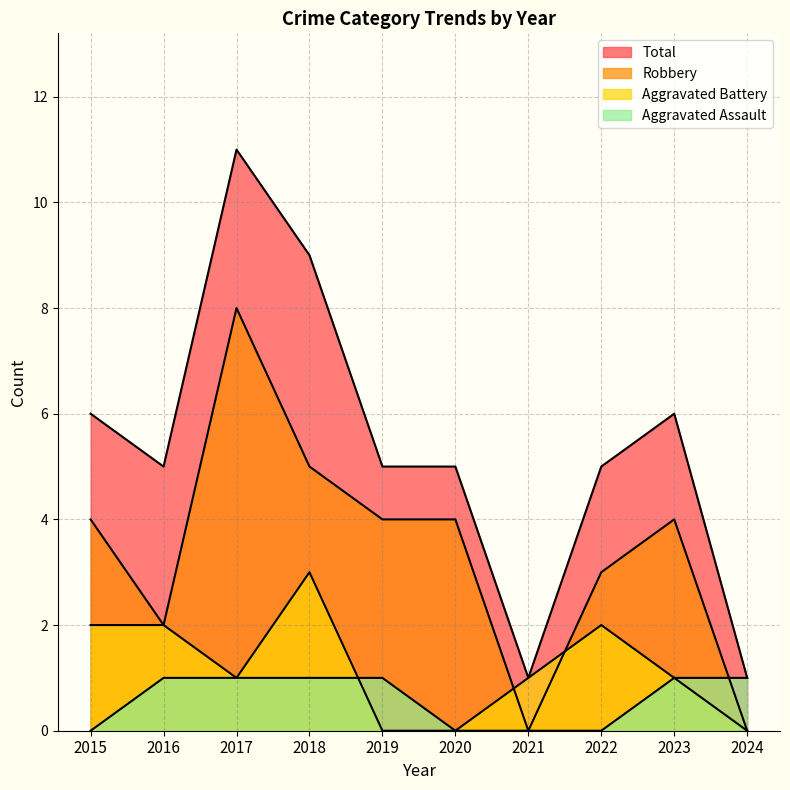

True or false: Total and Aggravated Assault cross at least once.

False